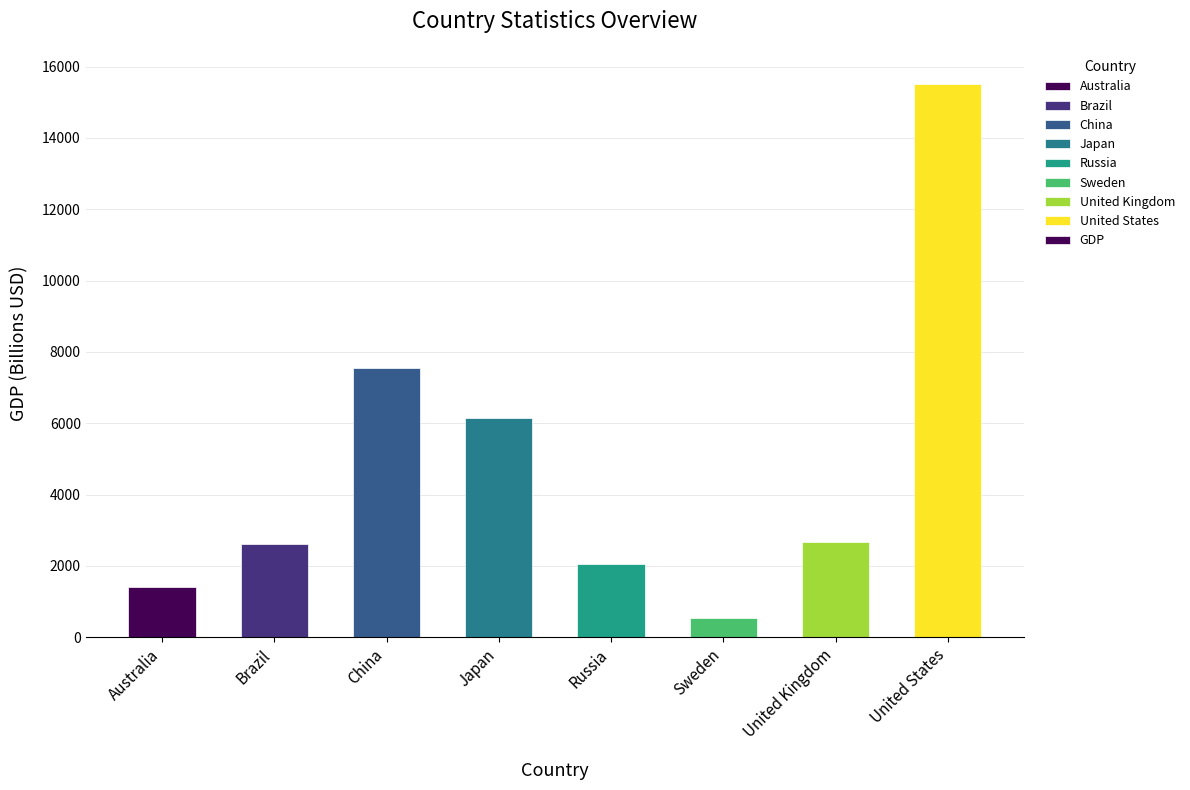

How many series are shown in this chart?

1